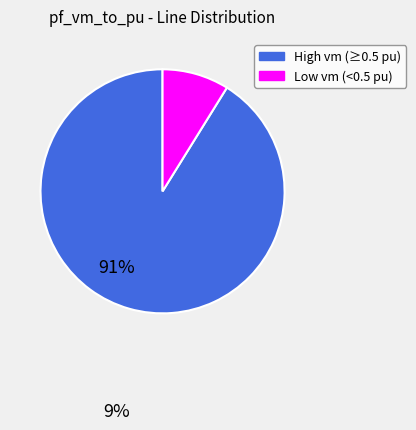

Does any single category account for the majority?

Yes